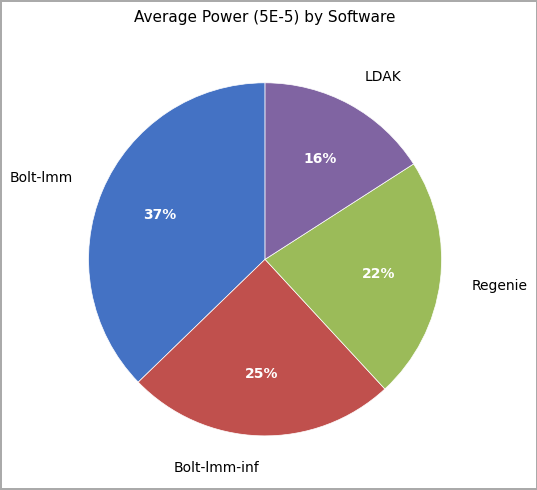

To the nearest percent, what is the difference between the largest and smallest slice percentages?

21%